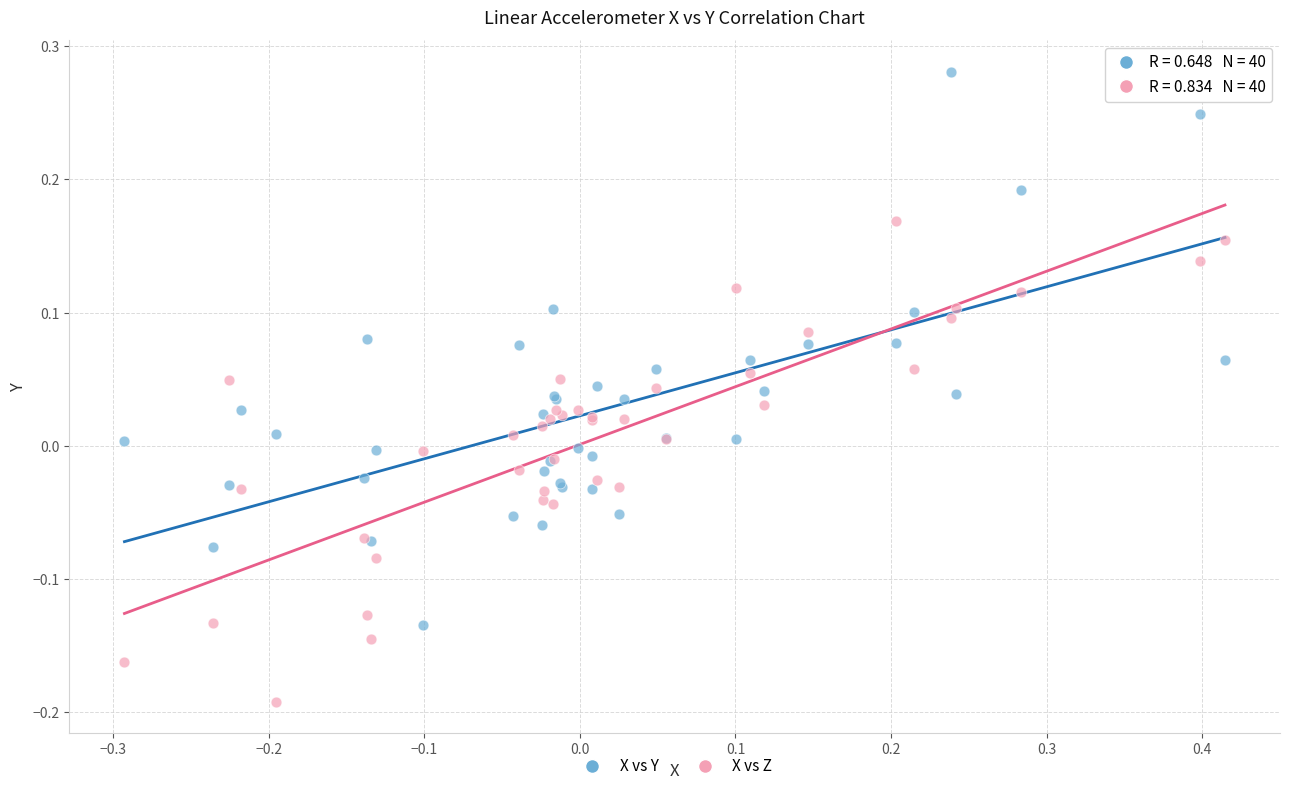

What are all the series names shown in the legend?

X vs Y, X vs Z